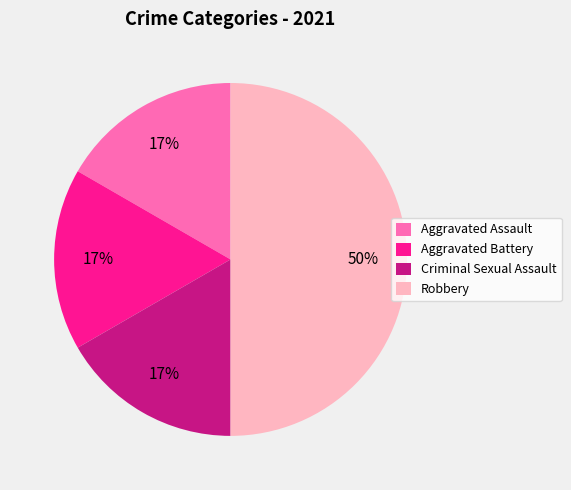

To the nearest percent, what portion does Aggravated Assault represent?

17%